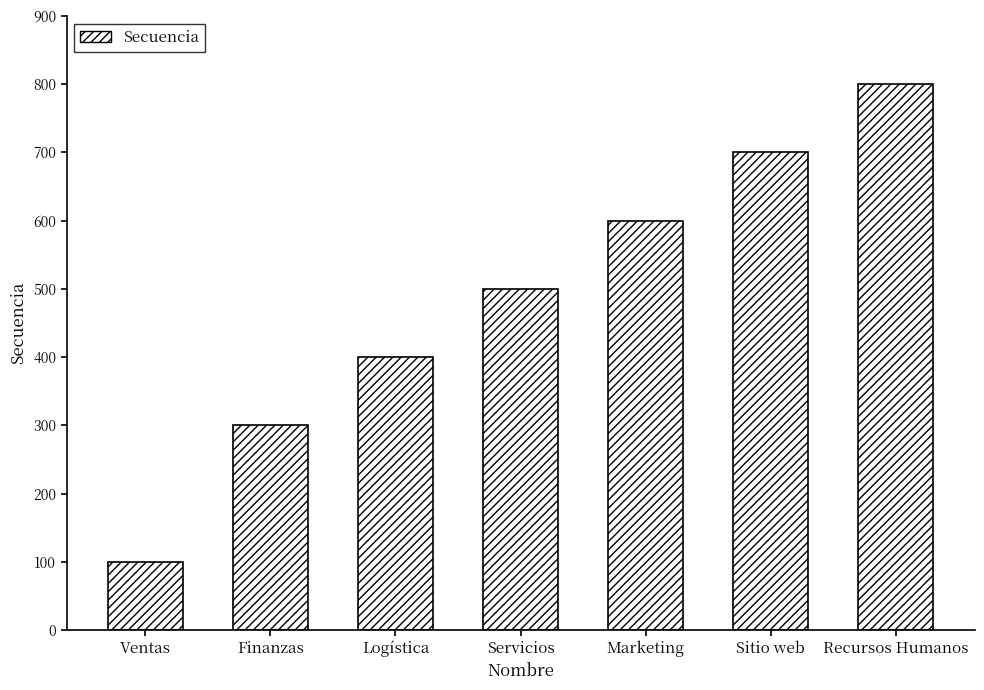

List the labels in order of value, largest first.

Recursos Humanos, Sitio web, Marketing, Servicios, Logística, Finanzas, Ventas